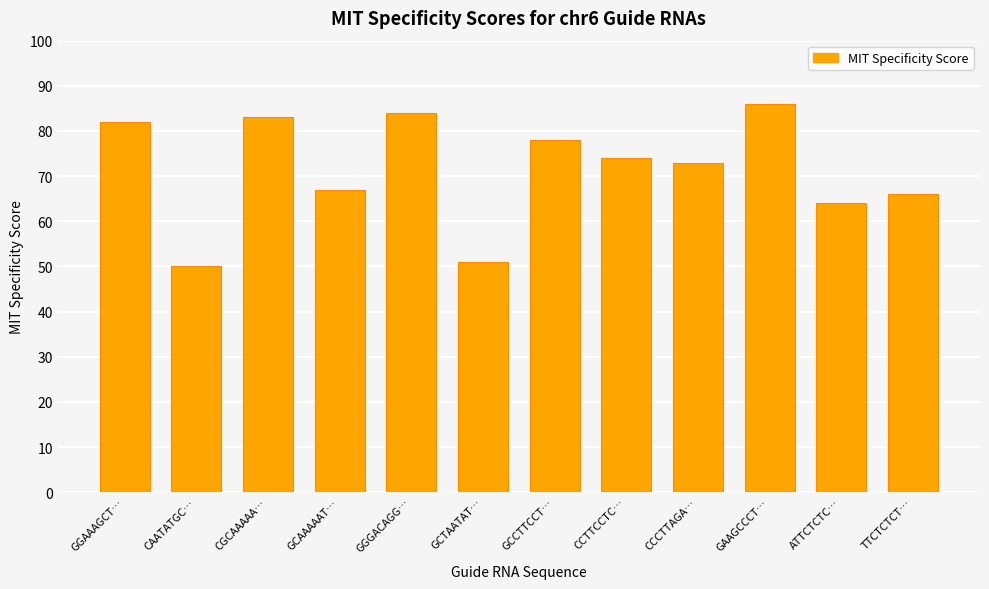

How many series are shown in this chart?

1